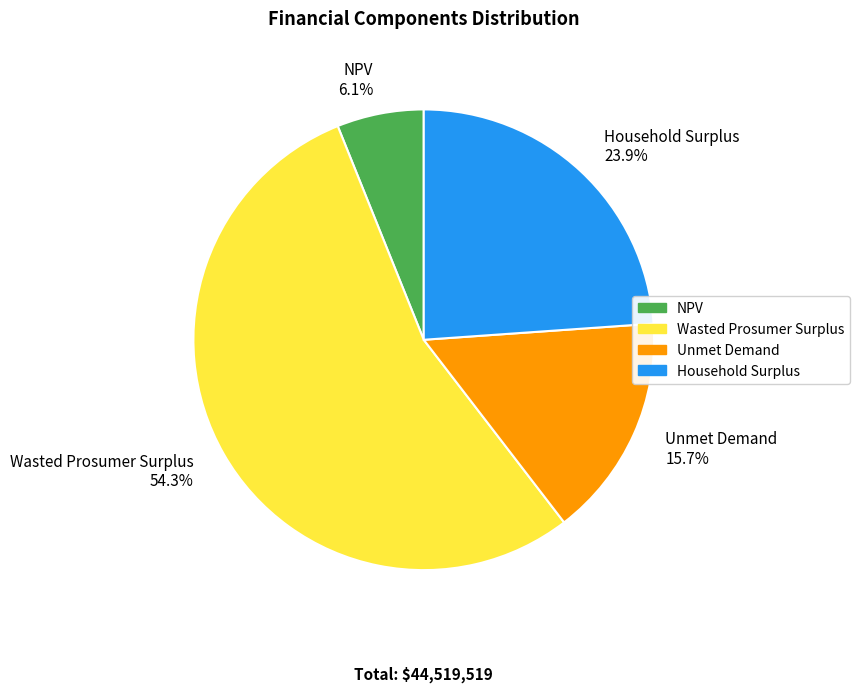

What is the smallest slice in the pie chart?

NPV